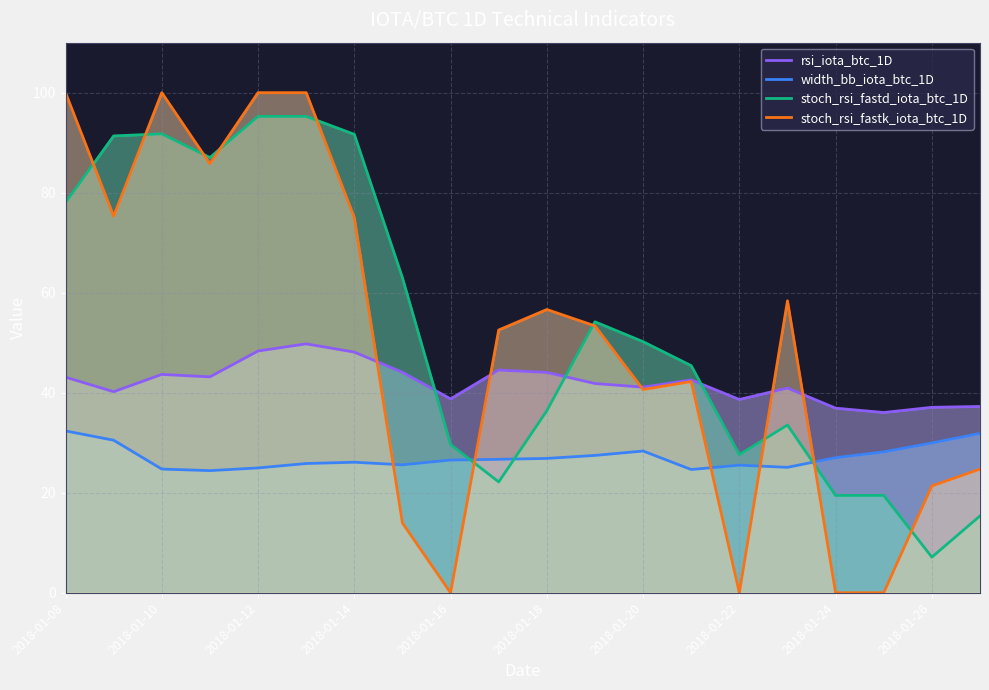

True or false: stoch_rsi_fastk_iota_btc_1D has more than 1 points higher than both neighbors.

True